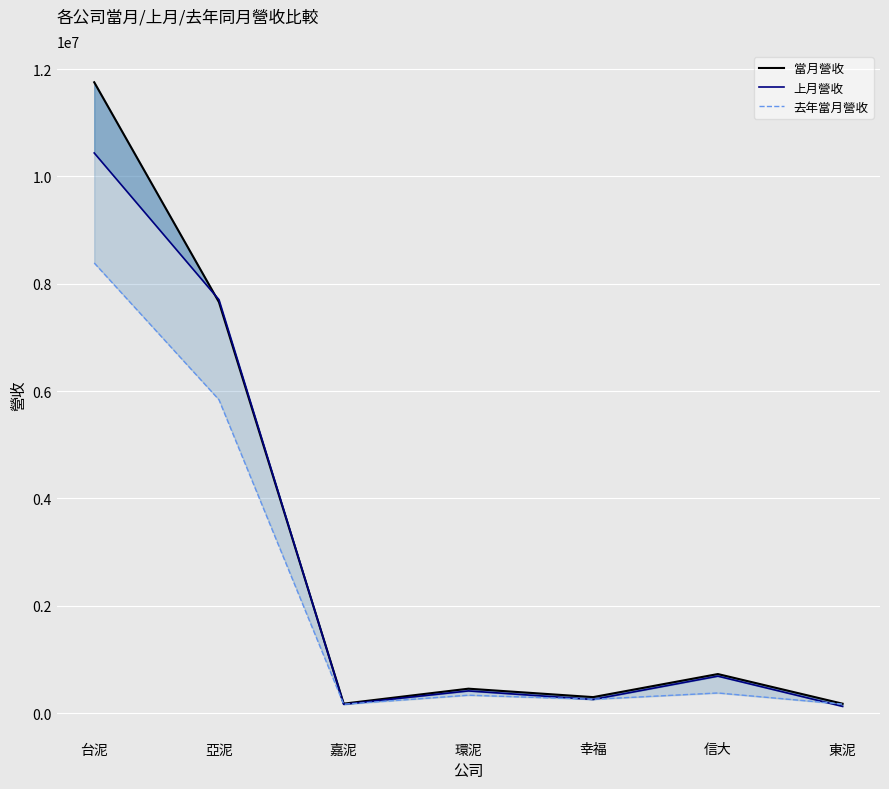

Which series has the widest spread of values?

當月營收